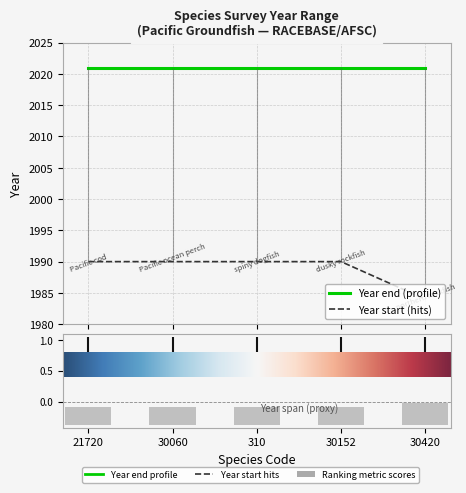

Is it true that the value at 30152 is 1990?

True